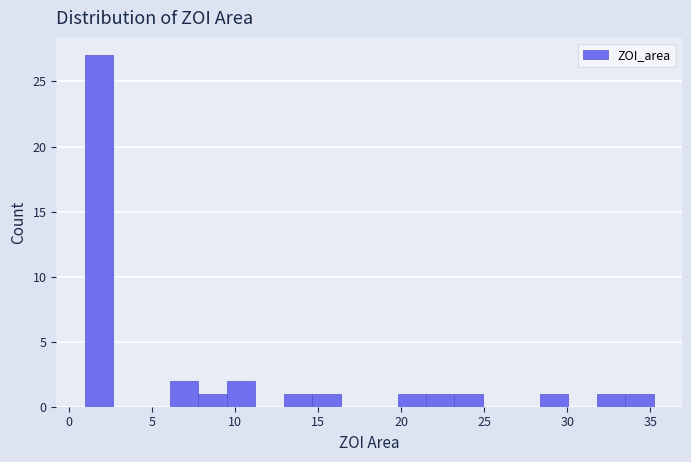

Read against the x-axis, roughly where is the centre of the tallest bar?

2.0